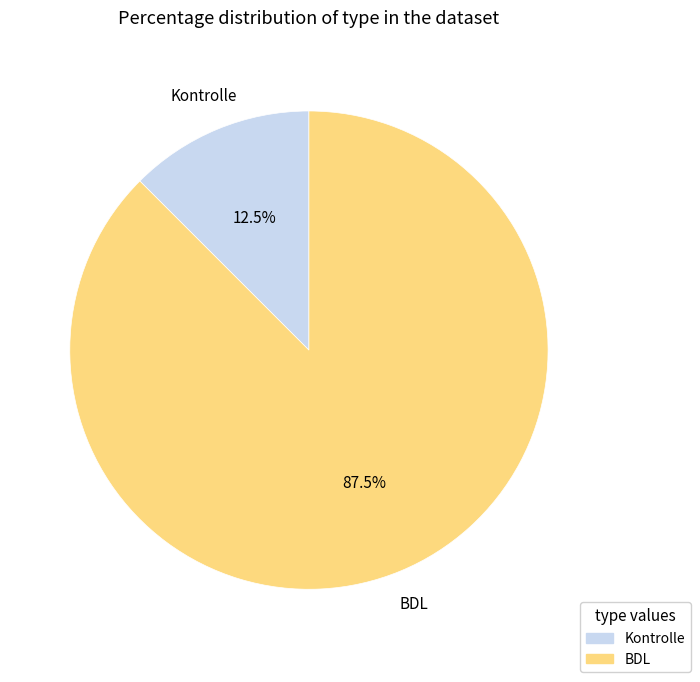

What is the largest slice in the pie chart?

BDL